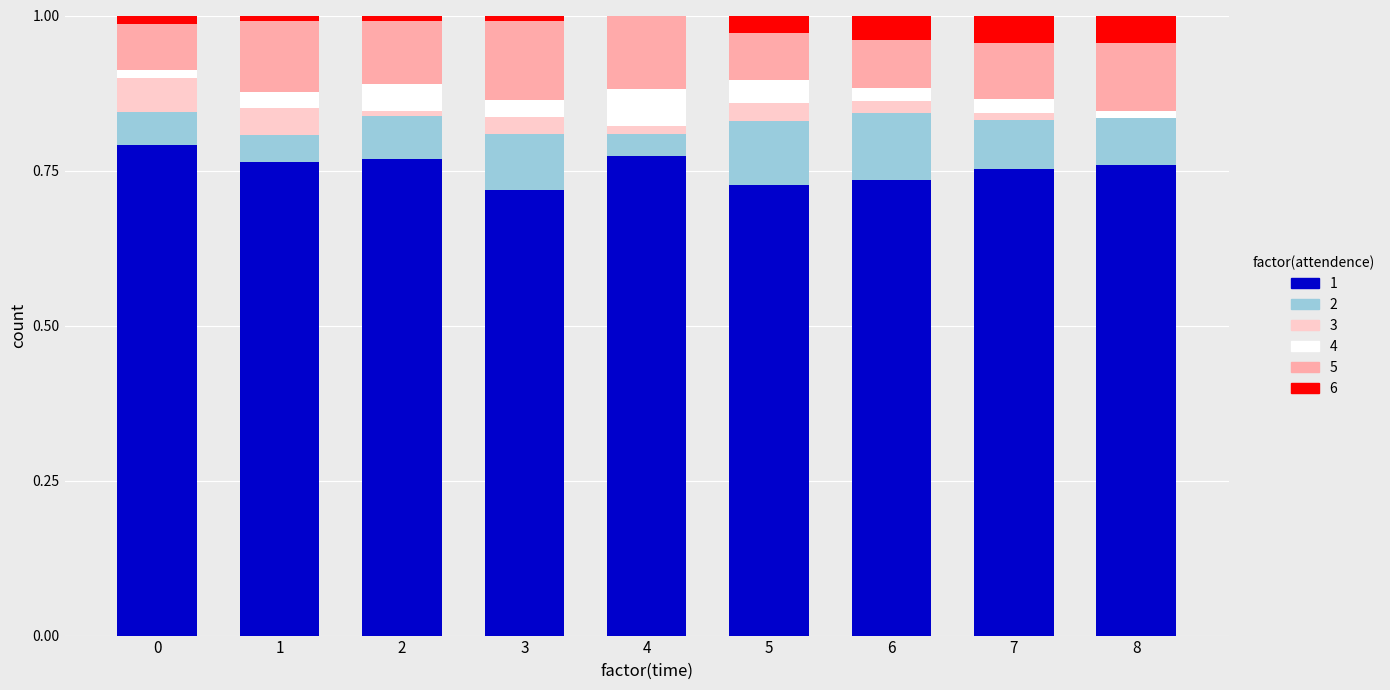

Are the bars horizontal?

No